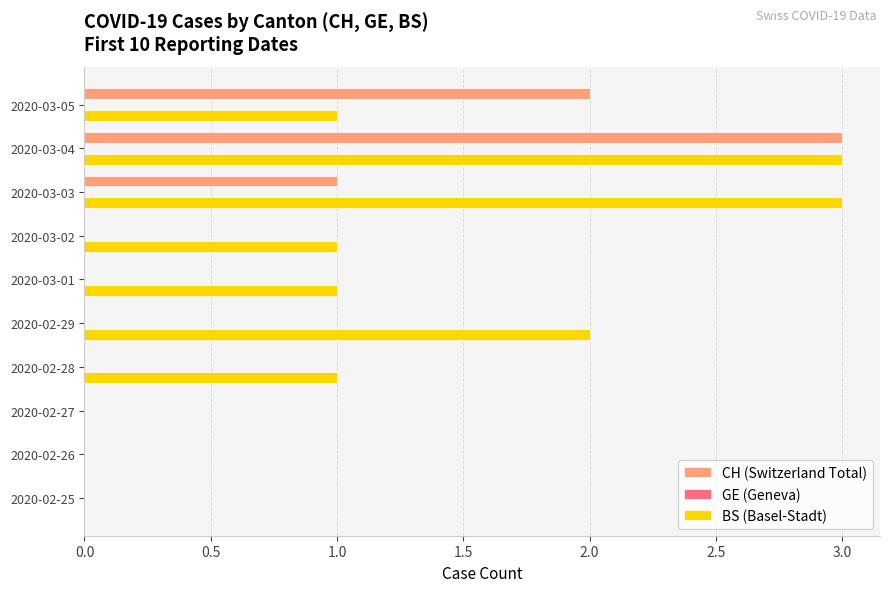

True or false: BS (Basel-Stadt) has a value of 1 at 2020-02-28.

True